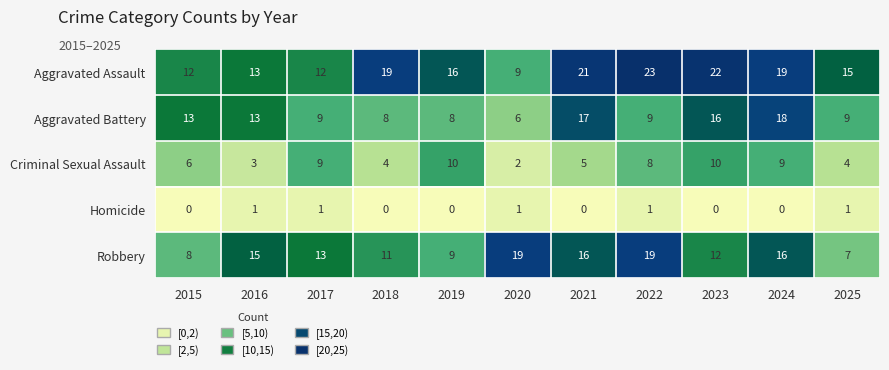

Between 2022 and 2025, which series saw the biggest shift?

Robbery